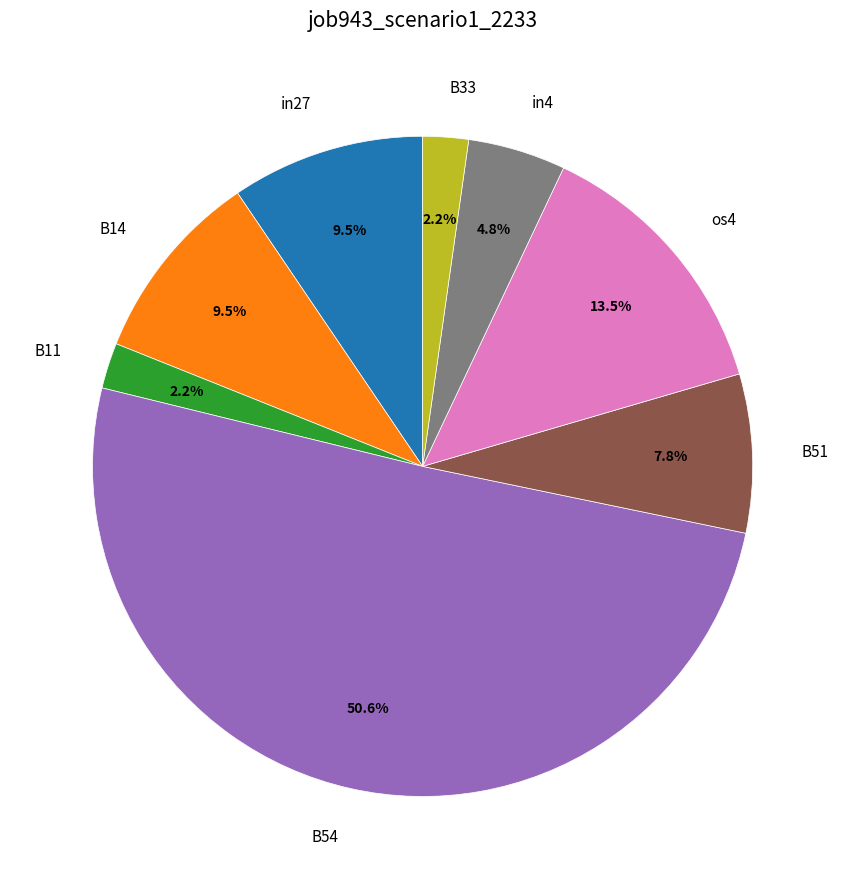

Which category has the biggest portion of the pie?

B54